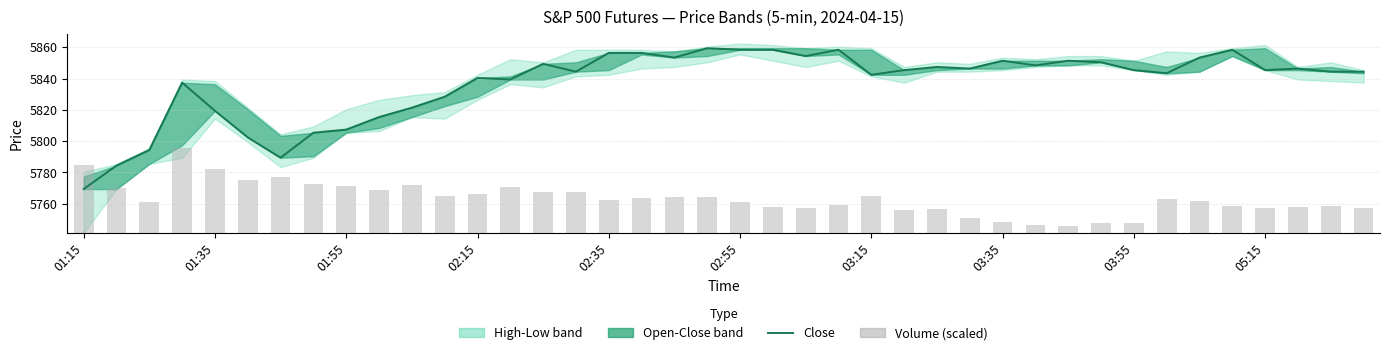

Which series has the largest total across all categories?

Close